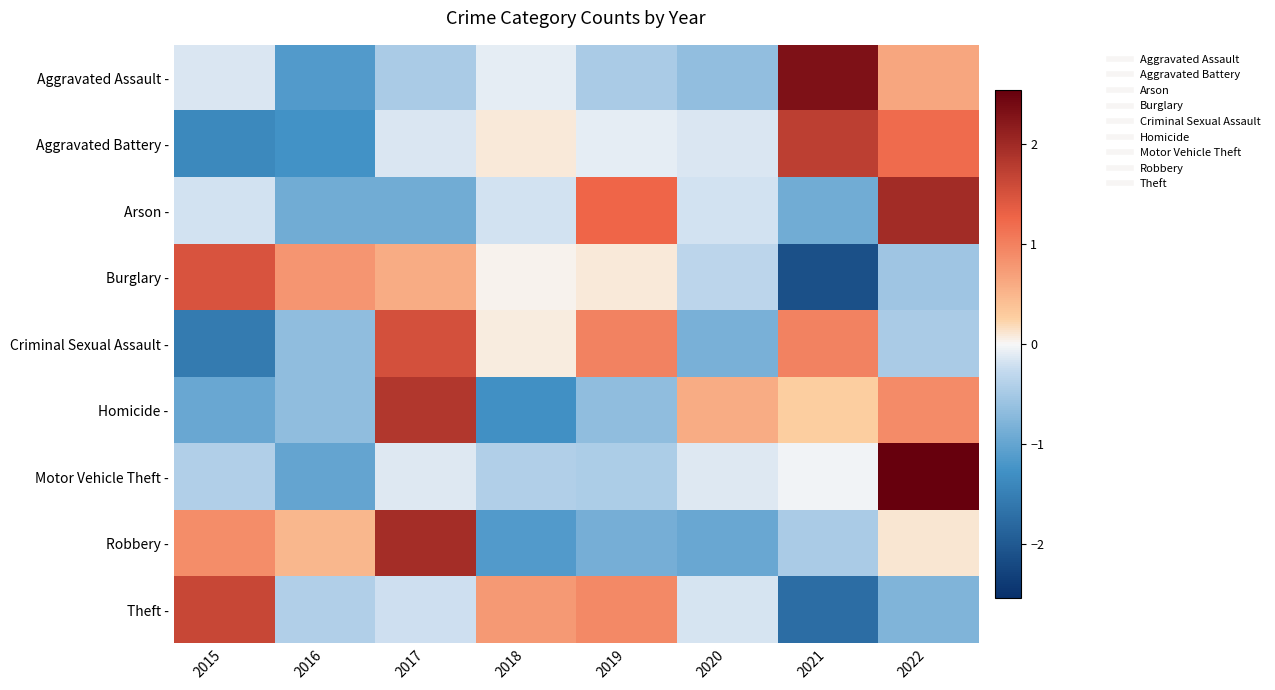

At how many categories does at least one series exceed -1?

8